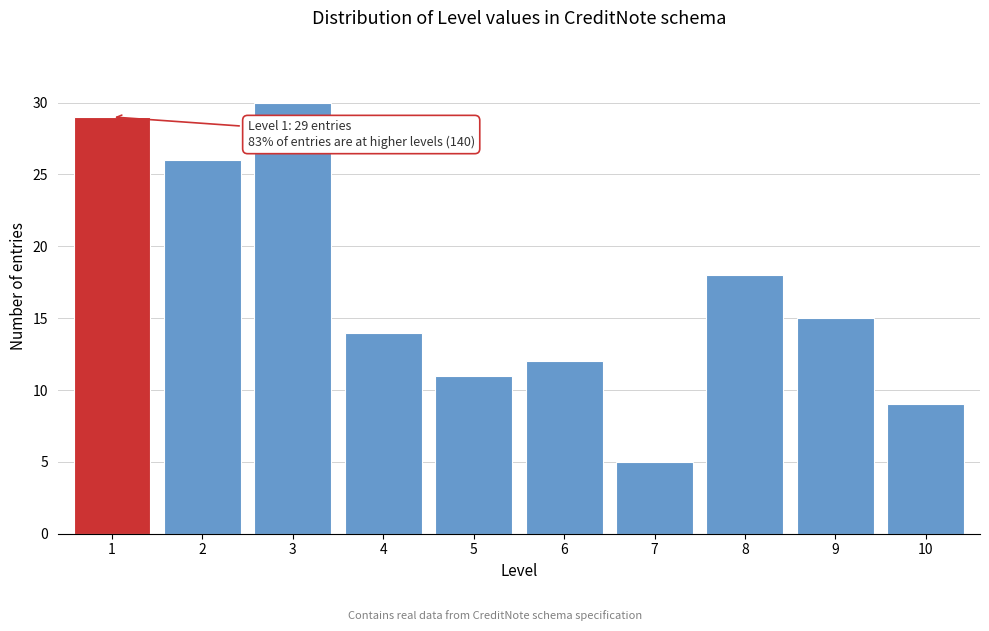

Reading left to right, extract all data points from this chart.

29	26	30	14	11	12	5	18	15	9